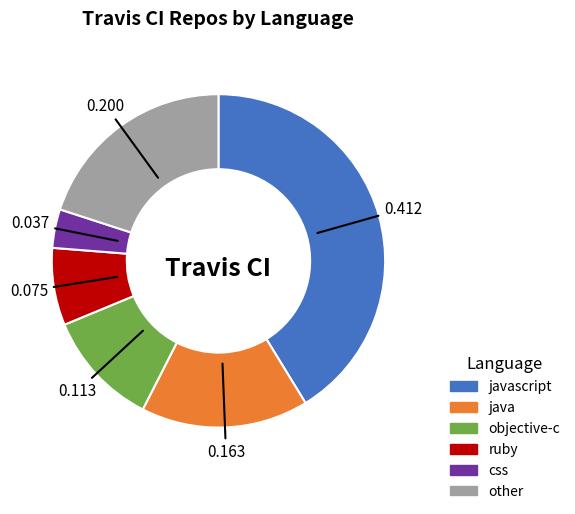

Is there any slice that represents more than half of the pie?

No